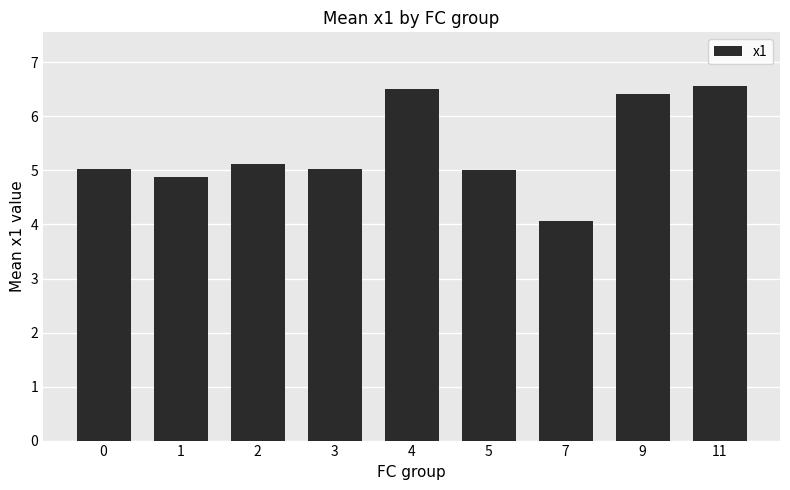

Does the chart contain stacked bars?

No